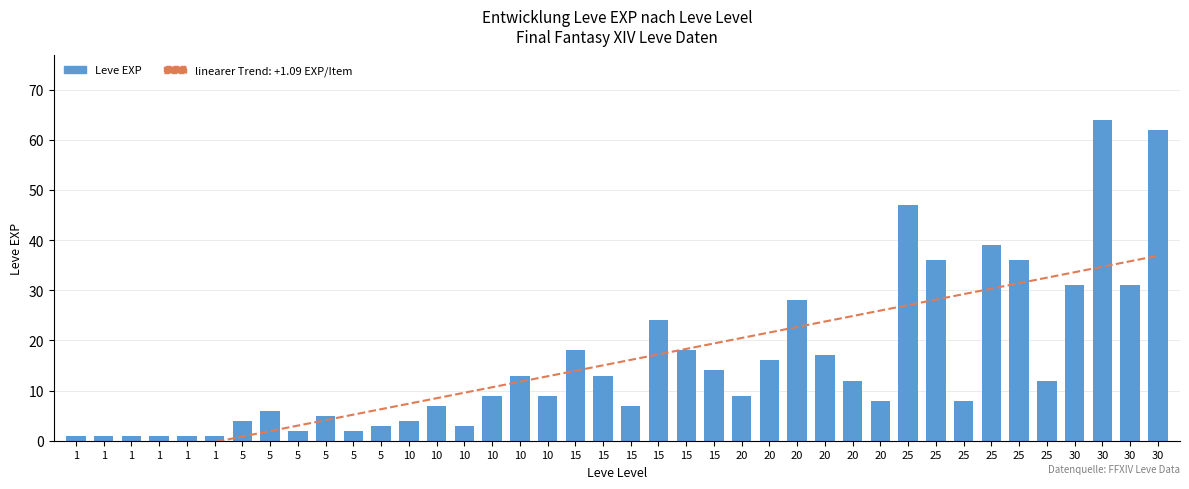

How many data points are above 9?

19